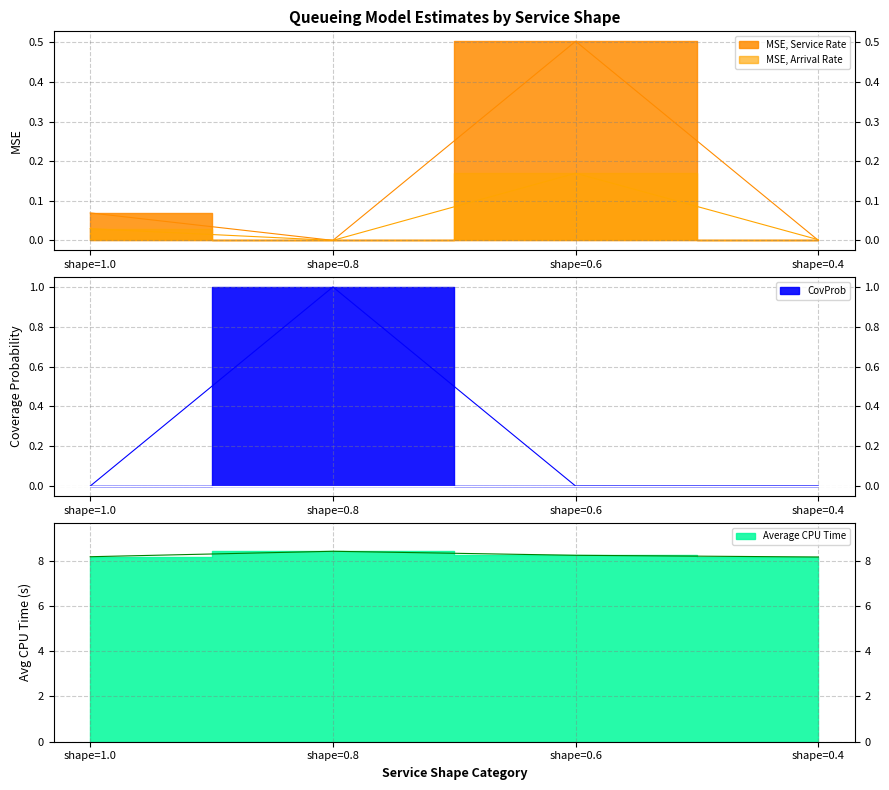

True or false: CovProb has a value of 0.6 at shape=0.8.

False